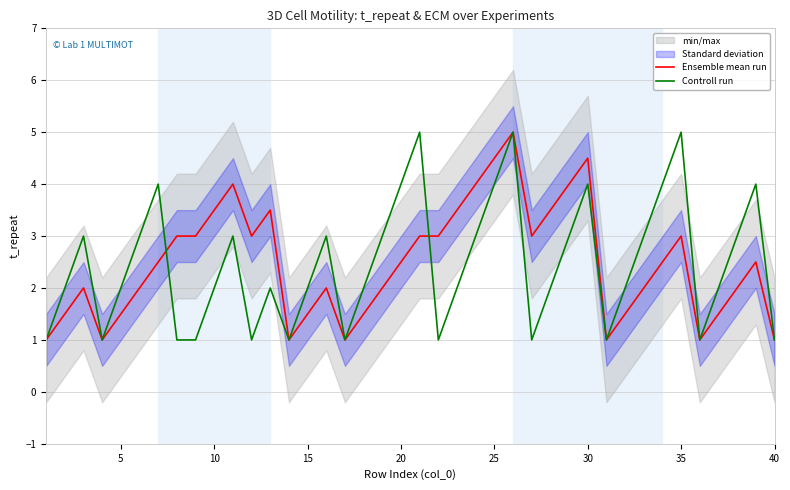

The value of Controll run at 20 is 6.5. True or false?

False